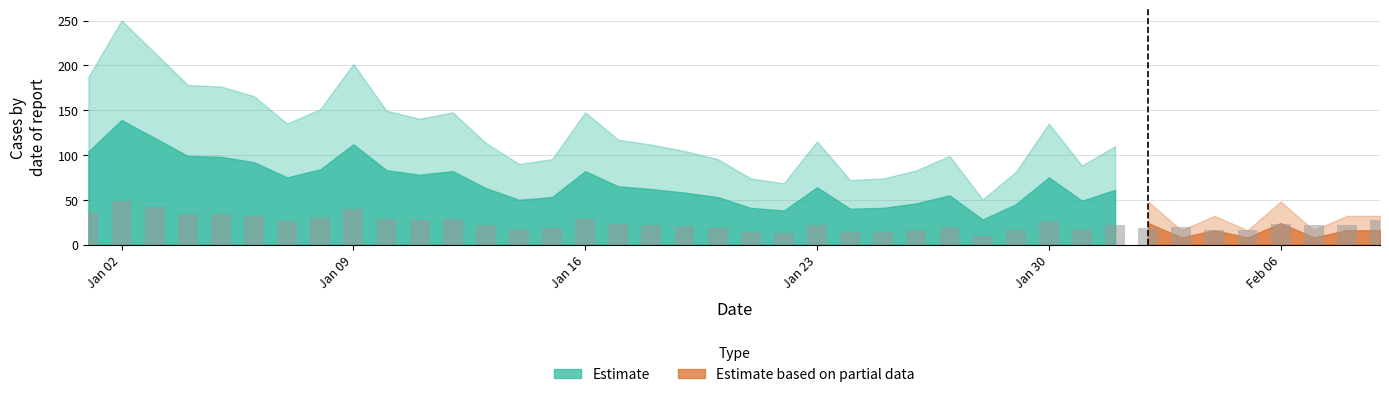

What is the smallest value displayed?

9.8